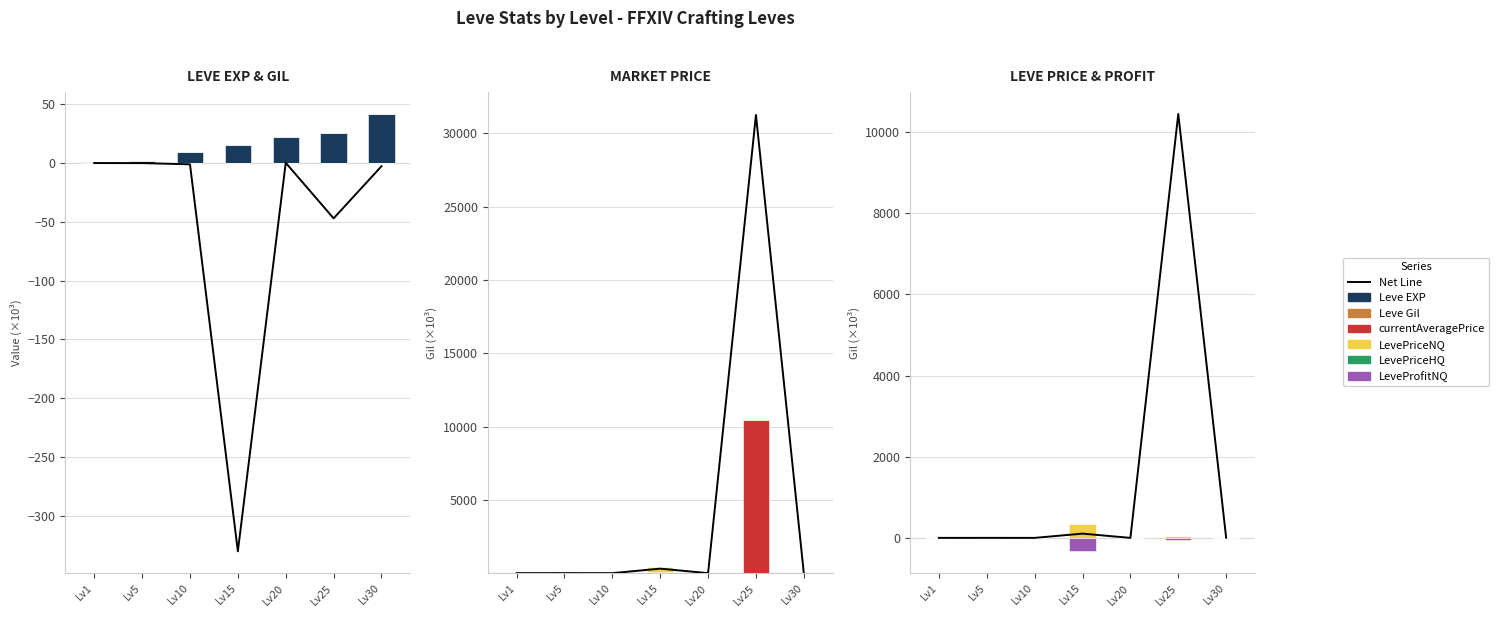

How many Leve Gil values are between 0 and 1?

7